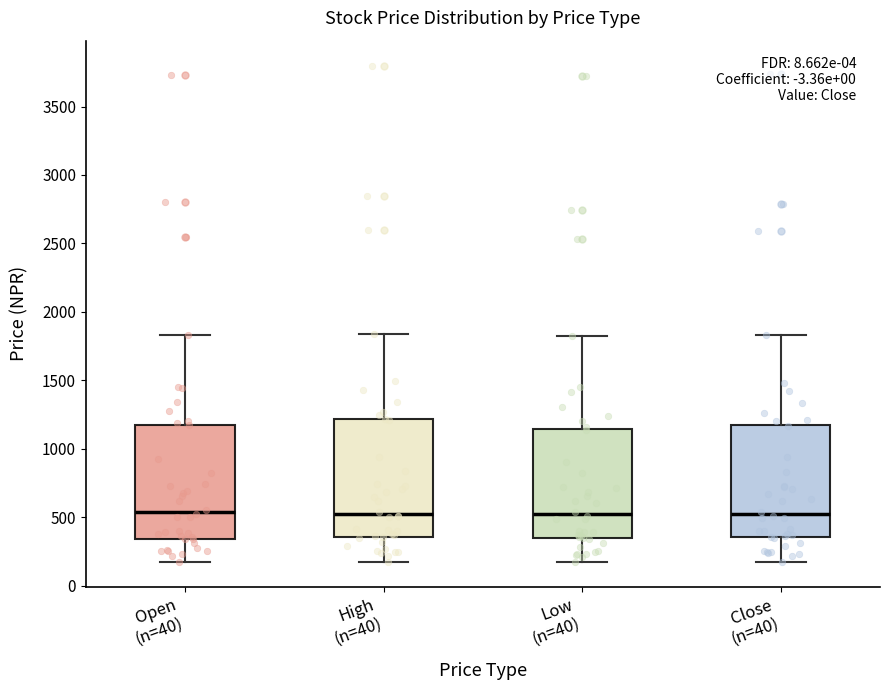

Reading left to right, read every box against the y-axis: the position of its median line, the range the box covers, and the ends of its whiskers. The values are not printed on the chart, so give them approximately, as read against the axis.

Open (n=40): median 550, box 350 to 1200, whiskers 150 to 1850
High (n=40): median 550, box 350 to 1200, whiskers 150 to 1850
Low (n=40): median 550, box 350 to 1150, whiskers 150 to 1850
Close (n=40): median 550, box 350 to 1150, whiskers 150 to 1850